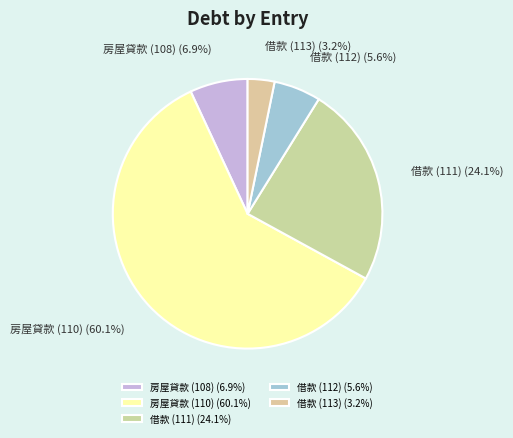

How much of the chart is everything except 借款 (111) (24.1%)?

75.9%